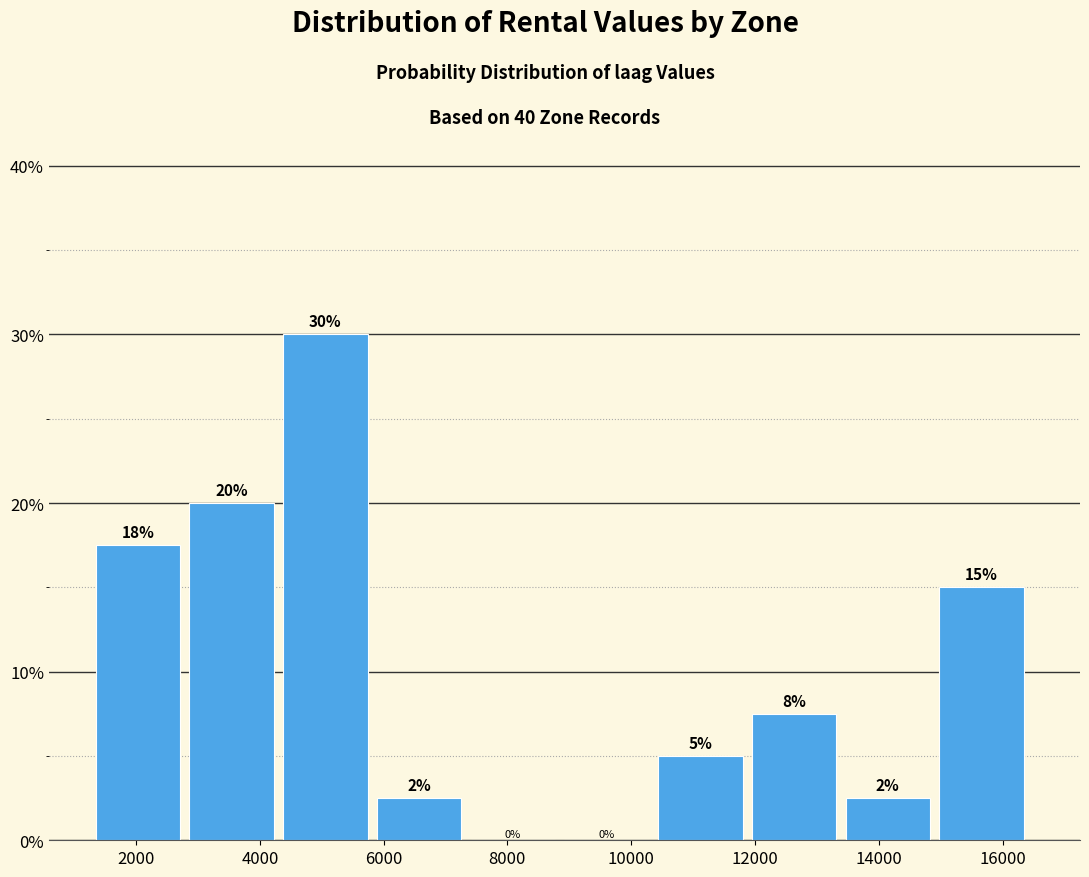

Which range on the x-axis has the tallest bar?

4400 to 5800